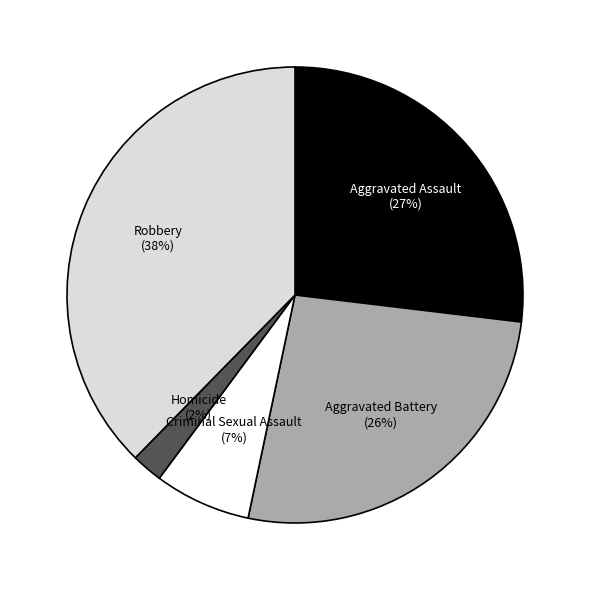

How many segments does this pie chart have?

5